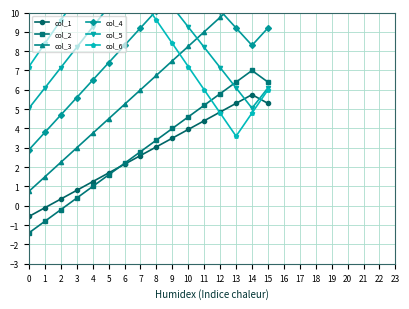

Where is col_1 nearest to the value 2?

6